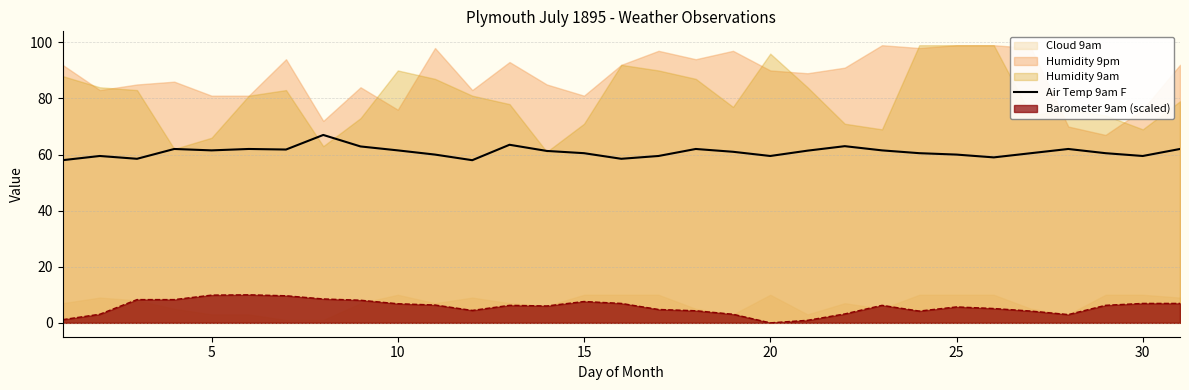

How many interior local peaks (higher than both neighbors) does the data have?

8